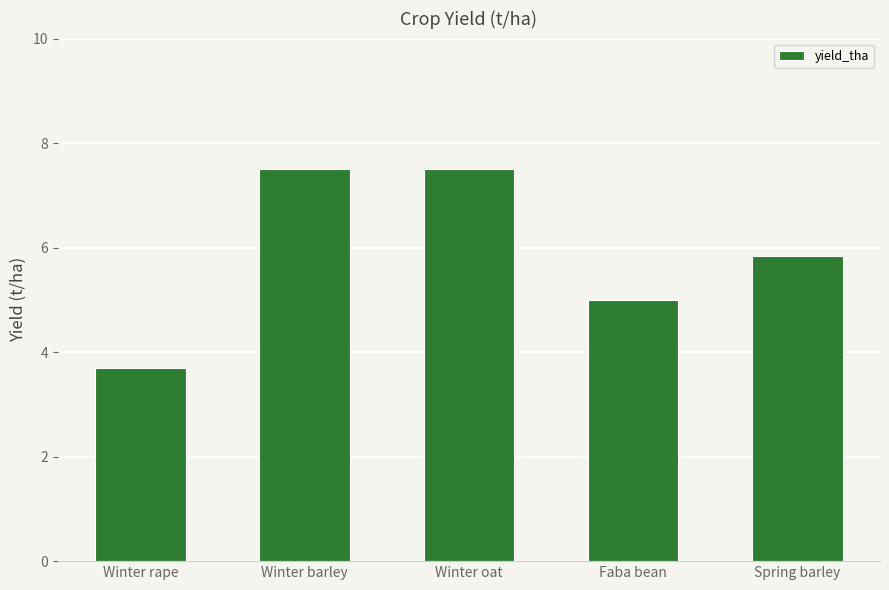

What is the label of the 4th bar from the left?

Faba bean